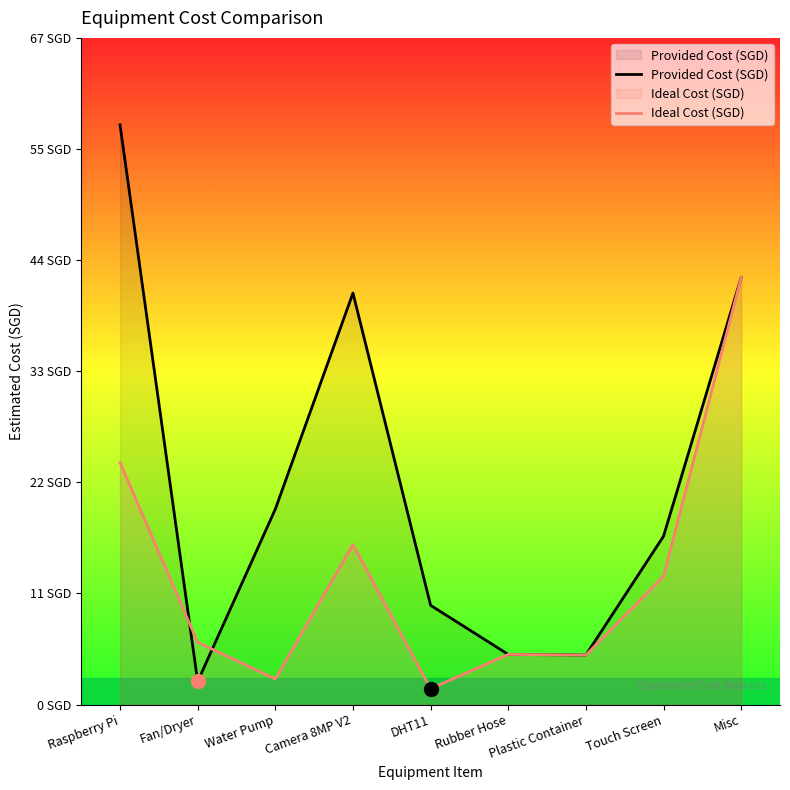

Count the number of categories in the chart.

9